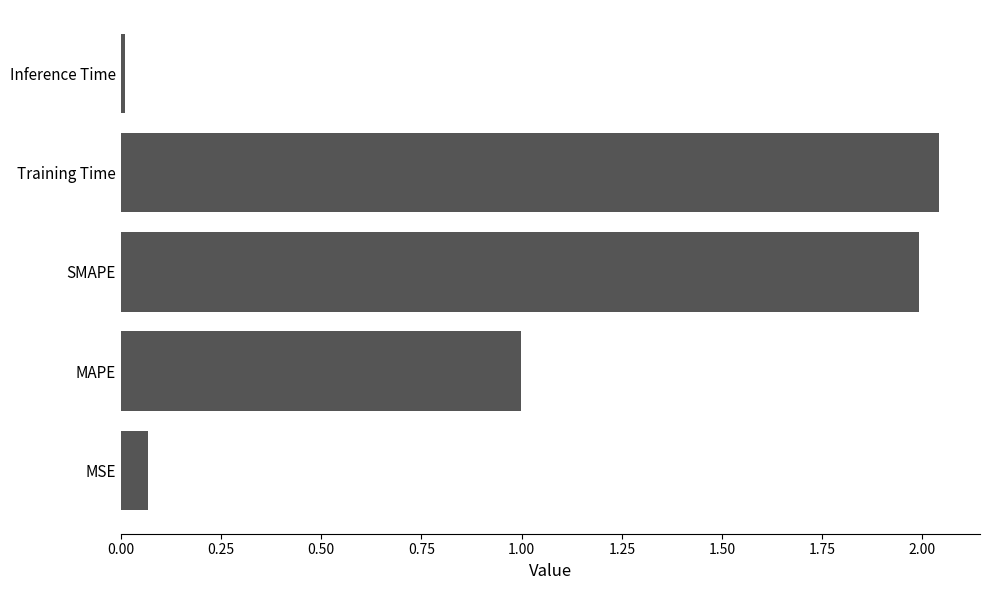

The value at Training Time is 2.0. True or false?

True